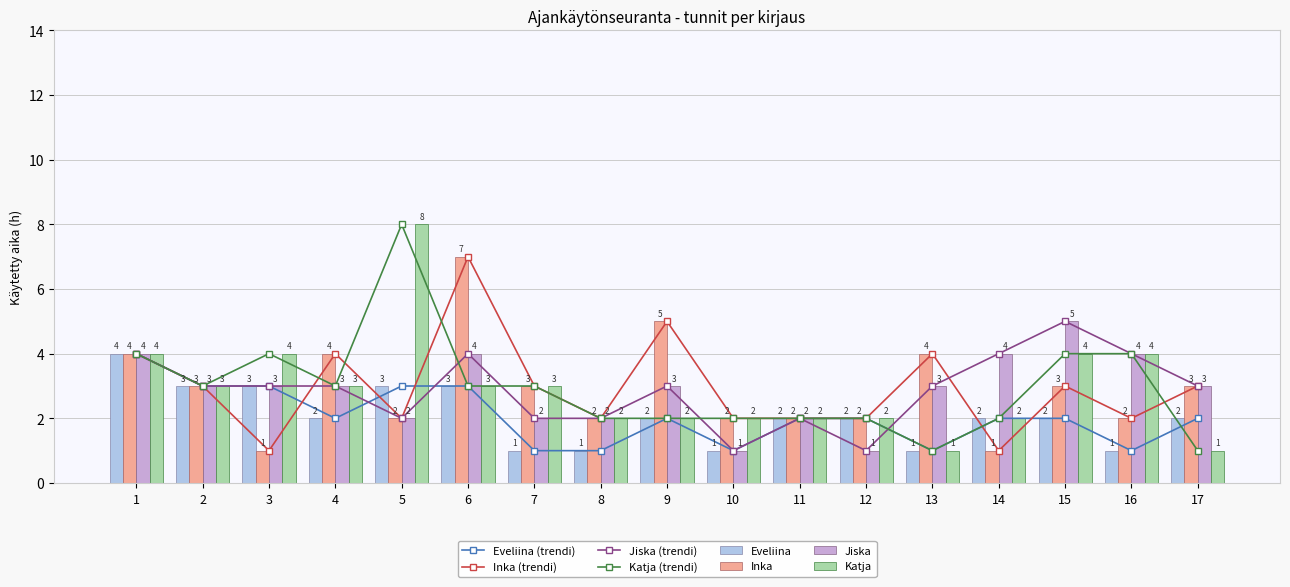

Reading left to right, extract all data points from this chart.

Eveliina: 1=4	2=3	3=3	4=2	5=3	6=3	7=1	8=1	9=2	10=1	11=2	12=2	13=1	14=2	15=2	16=1	17=2
Inka: 1=4	2=3	3=1	4=4	5=2	6=7	7=3	8=2	9=5	10=2	11=2	12=2	13=4	14=1	15=3	16=2	17=3
Jiska: 1=4	2=3	3=3	4=3	5=2	6=4	7=2	8=2	9=3	10=1	11=2	12=1	13=3	14=4	15=5	16=4	17=3
Katja: 1=4	2=3	3=4	4=3	5=8	6=3	7=3	8=2	9=2	10=2	11=2	12=2	13=1	14=2	15=4	16=4	17=1